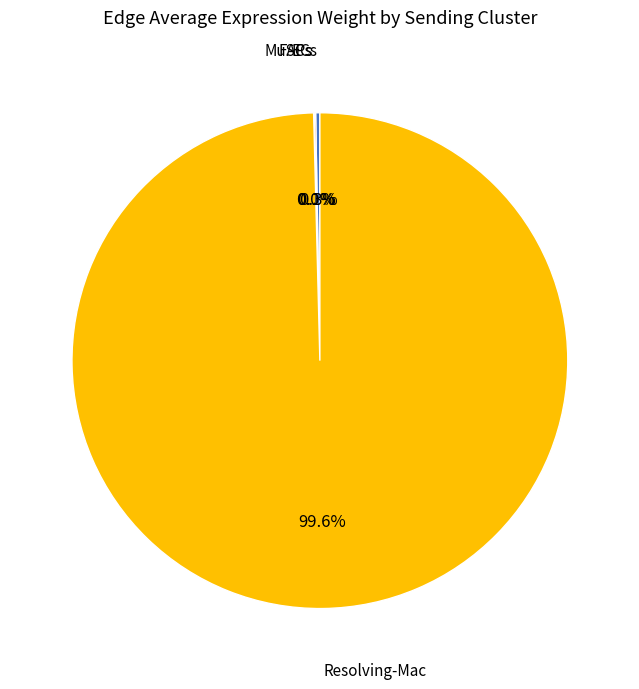

Is there a majority slice in this chart?

Yes